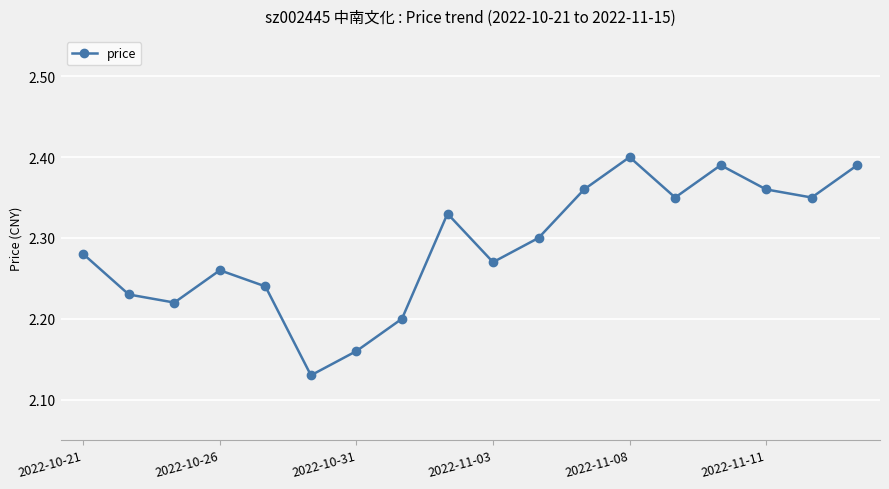

How many values are between 2 and 3?

18